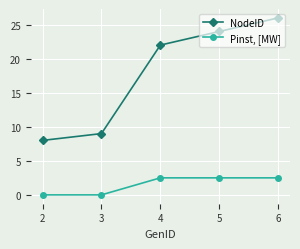

What is the value of the NodeID point at the 1st from the left?

8.0